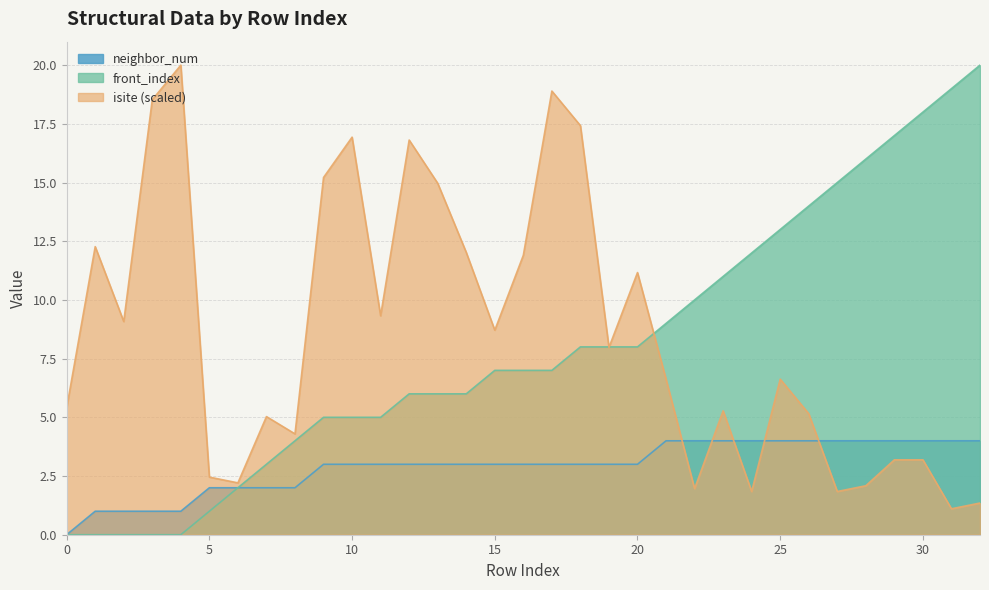

Which series has the largest range (max minus min)?

front_index